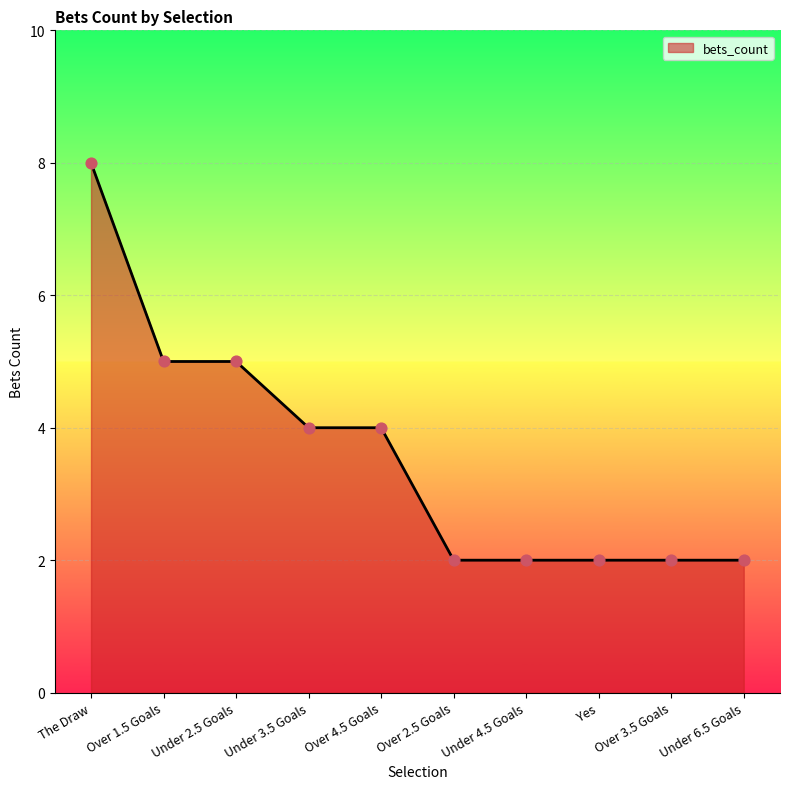

What is the change in value from Over 1.5 Goals to Over 2.5 Goals?

-3